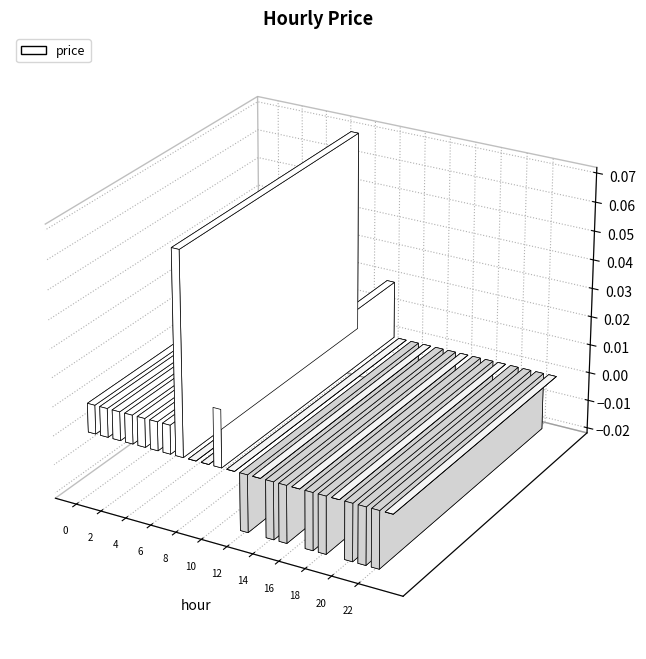

How many distinct data groups are displayed?

1